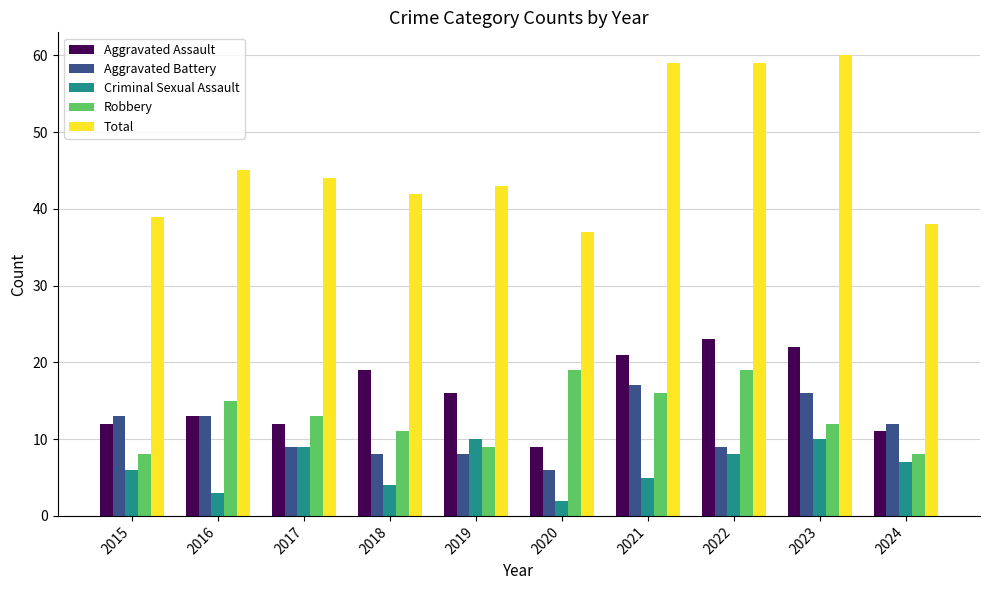

Where is Total nearest to the value 48?

2016